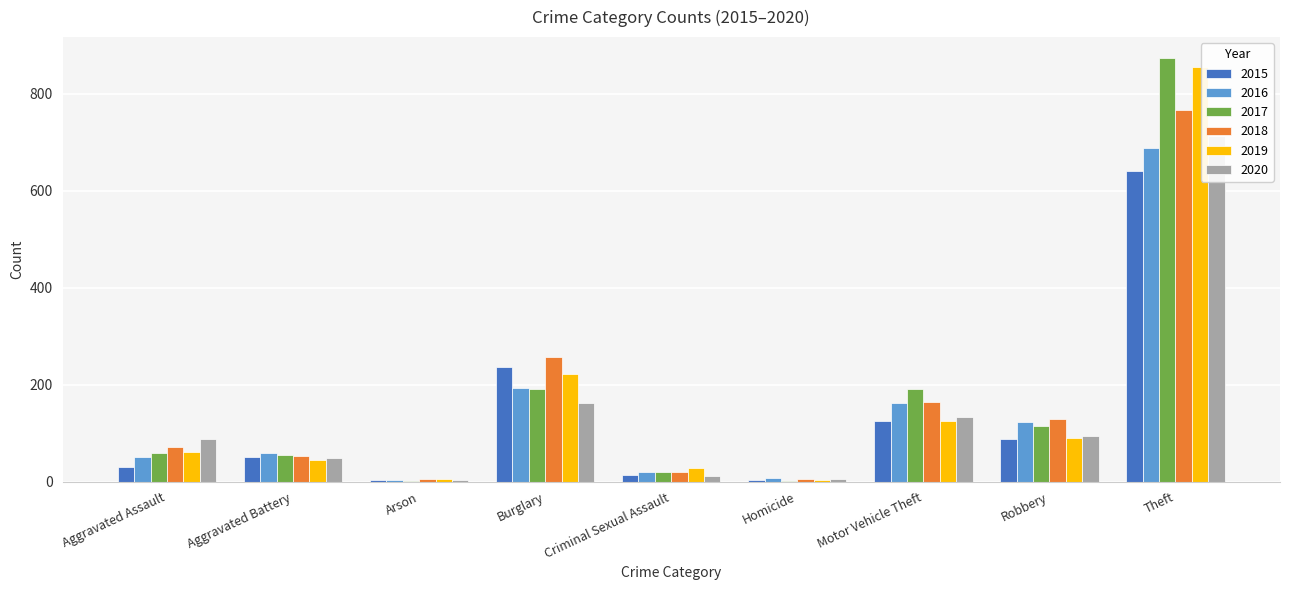

What is the greatest value displayed?

873